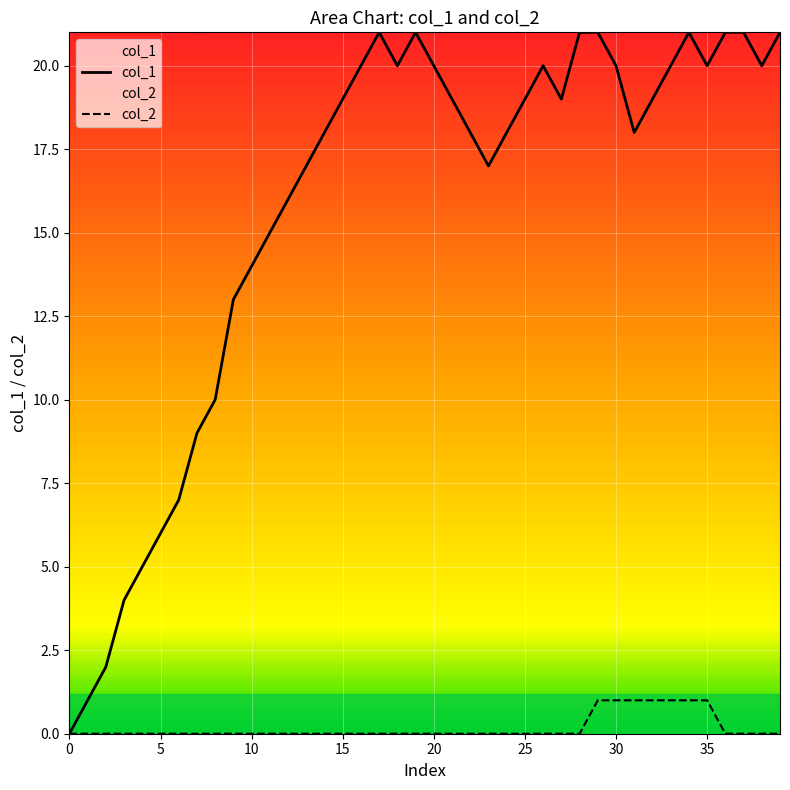

Which series has the largest total across all categories?

col_1